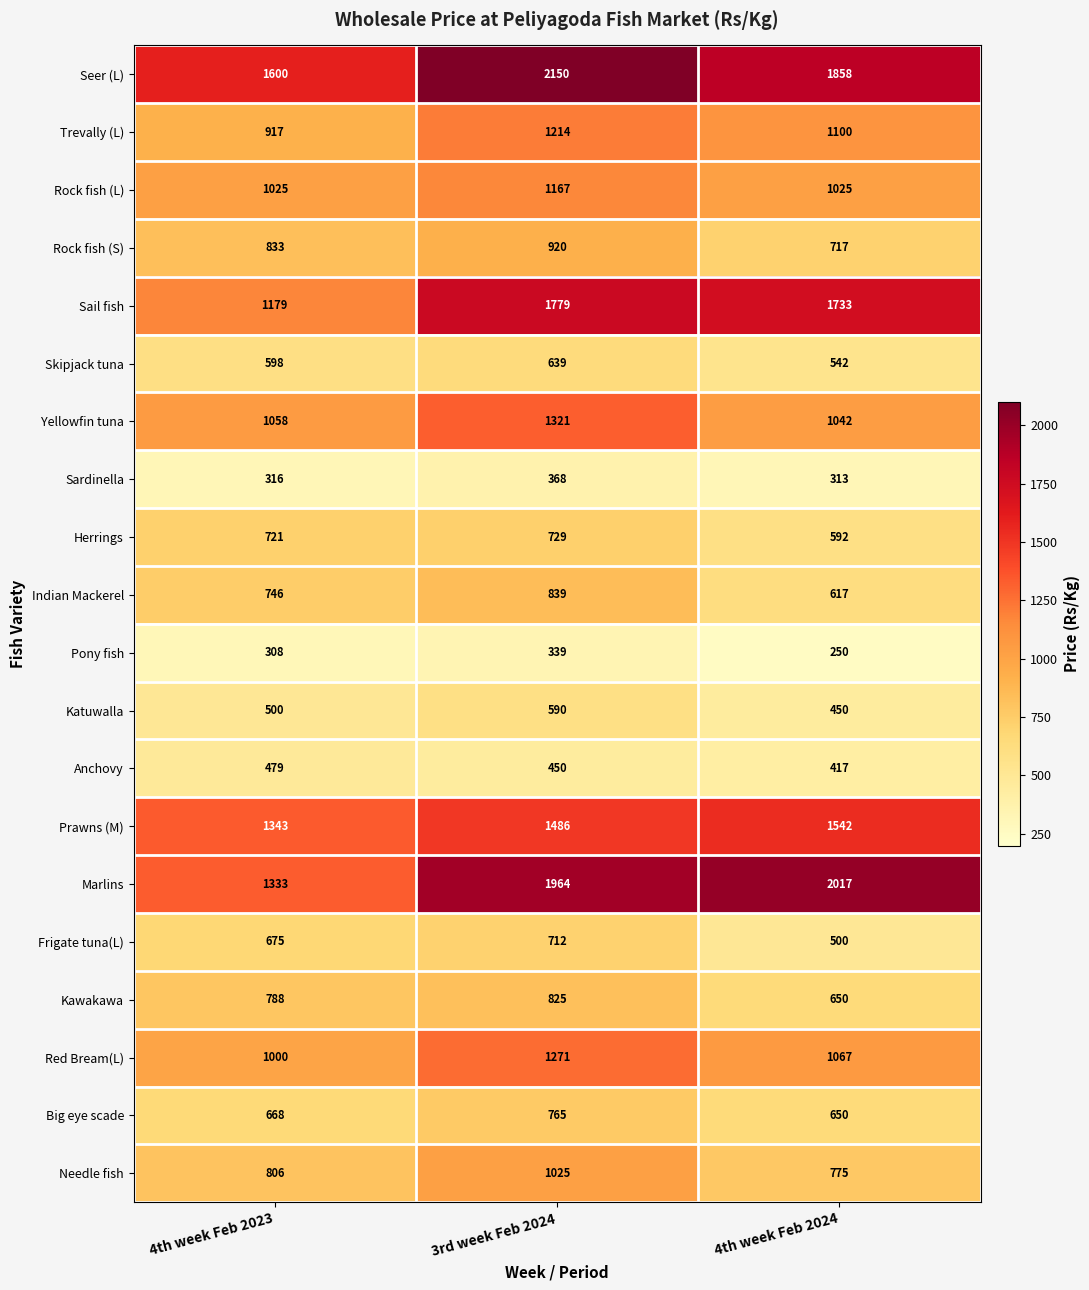

The Skipjack tuna series shows 1003 at 3rd week Feb 2024. True or false?

False